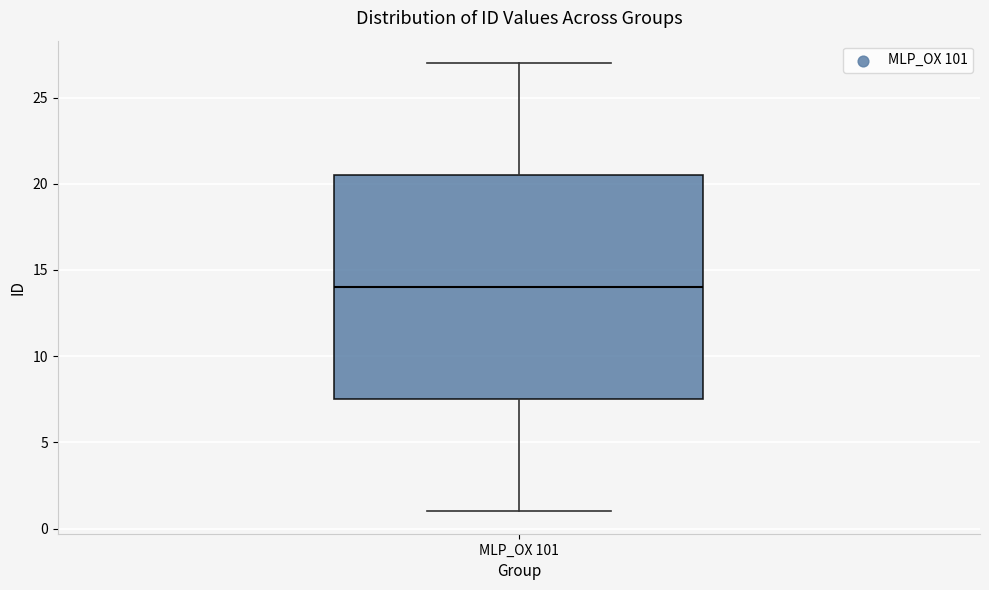

Transcribe this box plot: give where the median line is, the range the box spans, and where the two whiskers end, as read against the y-axis. The values are not printed on the chart, so give them approximately, as read against the axis.

median 14.0, box 7.5 to 20.5, whiskers 1.0 to 27.0